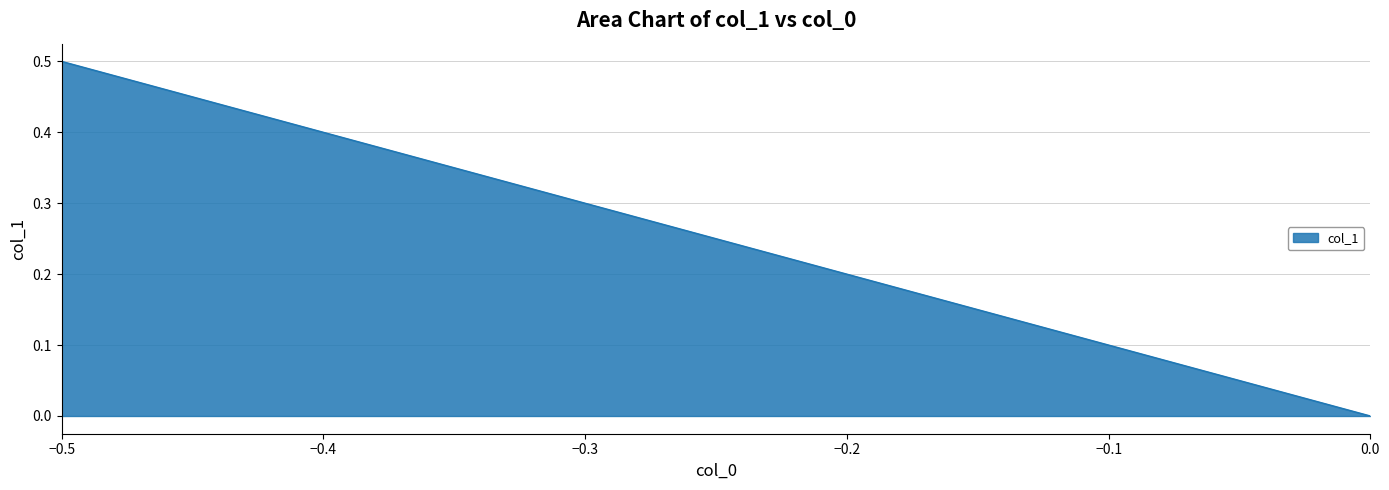

How many categories are shown in the chart?

3